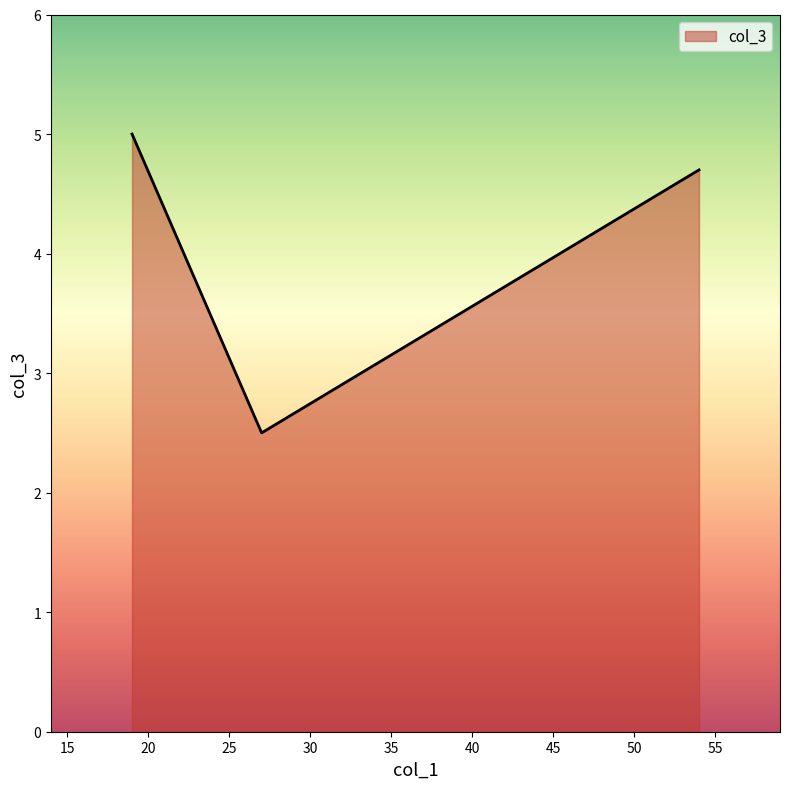

What is the maximum value shown in the chart?

5.0